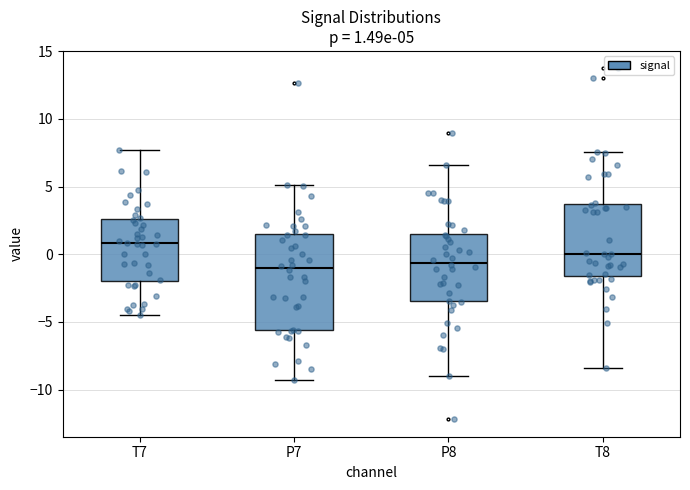

Comparing the boxes themselves (not the whiskers), which one is the tallest?

P7